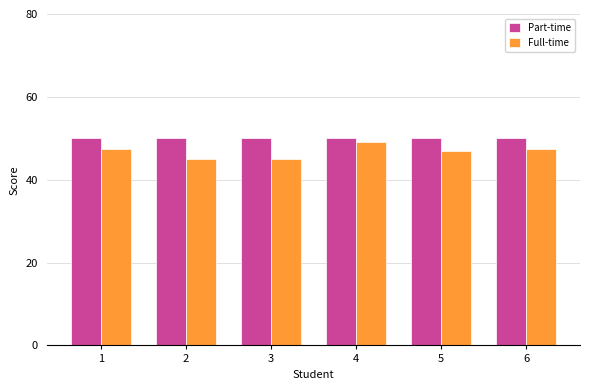

What are all the series names shown in the legend?

Part-time, Full-time